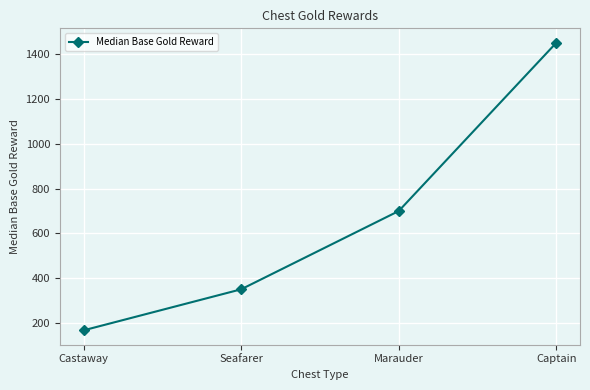

True or false: the data shows 444.8 at Marauder.

False